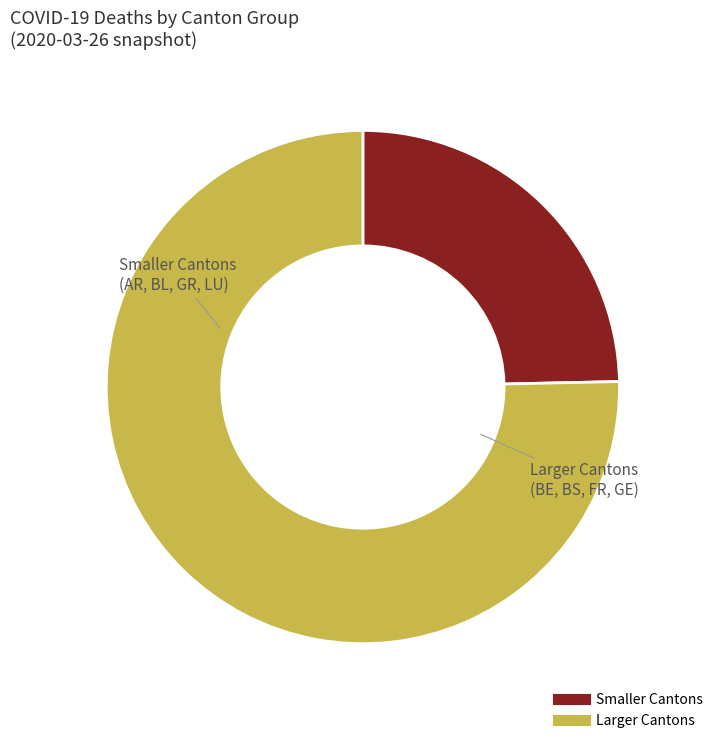

Is there a majority slice in this chart?

Yes